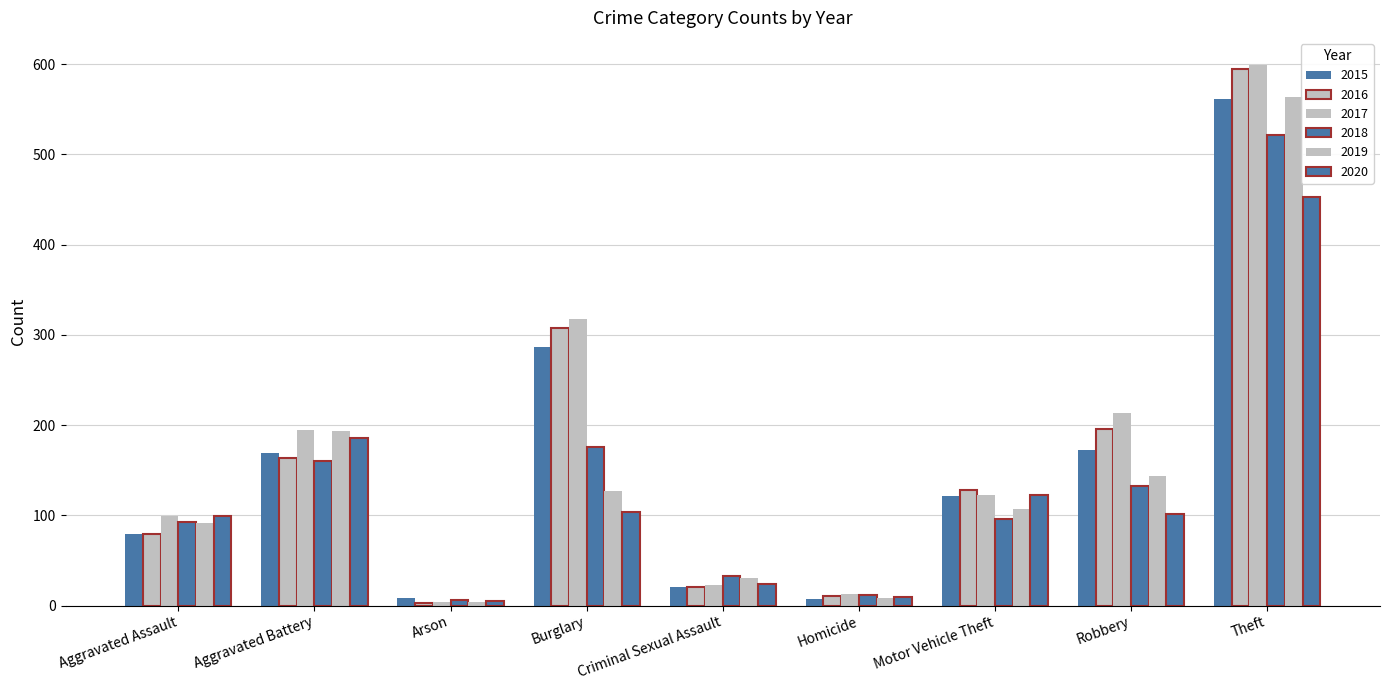

How many bars are there in each group?

6